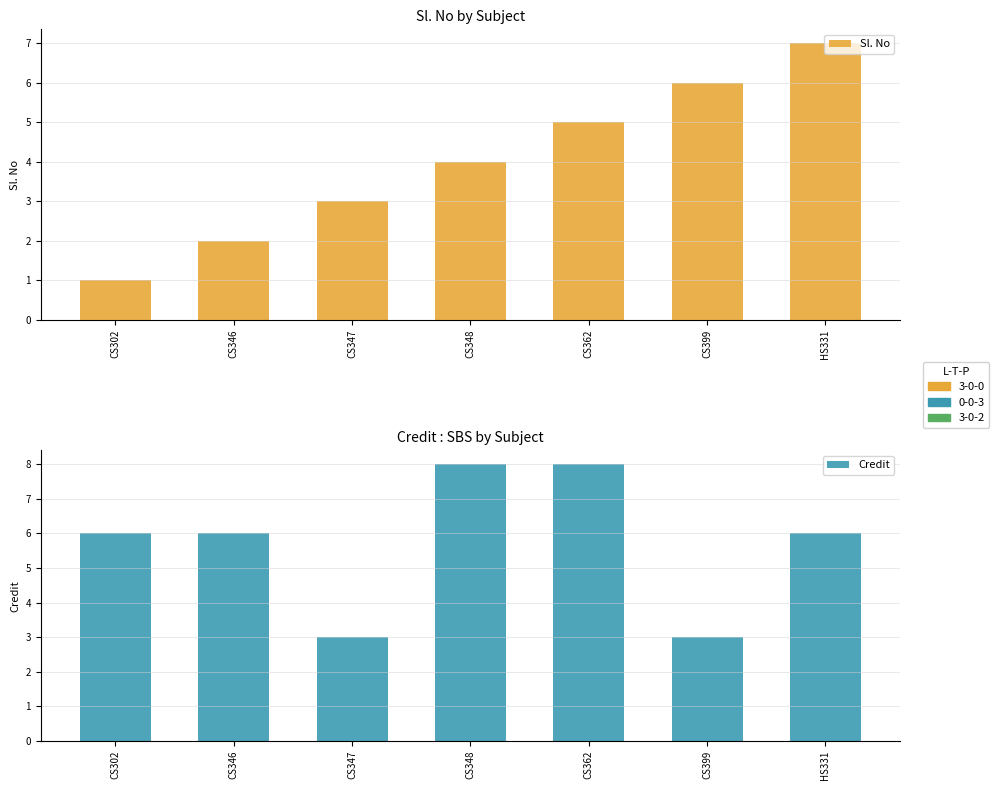

Rank the categories by Sl. No value from lowest to highest.

CS302, CS346, CS347, CS348, CS362, CS399, HS331